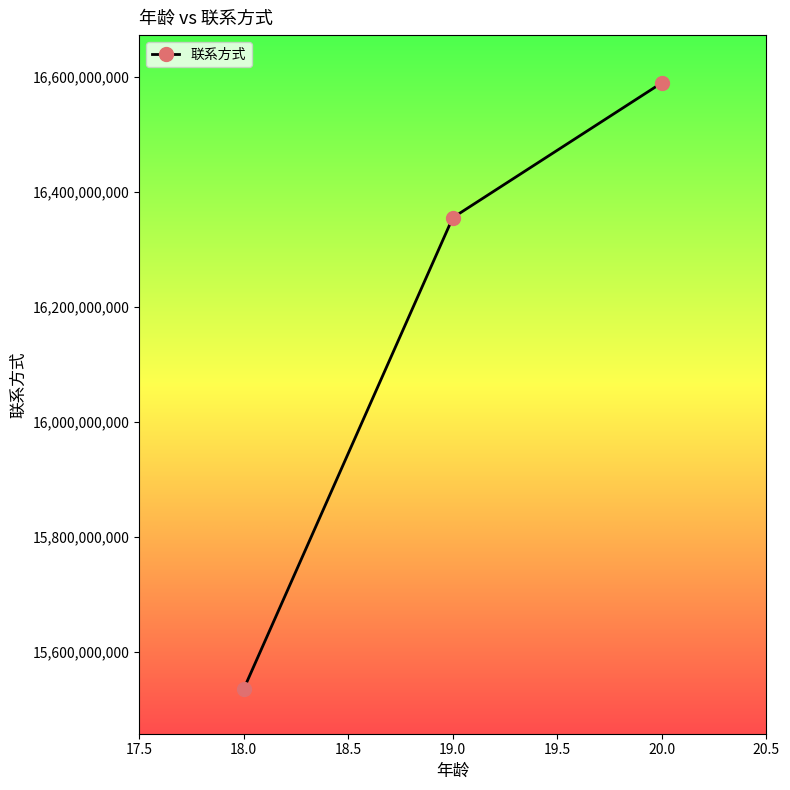

What is the approximate value at 18.0, to the nearest 50?

15534689250